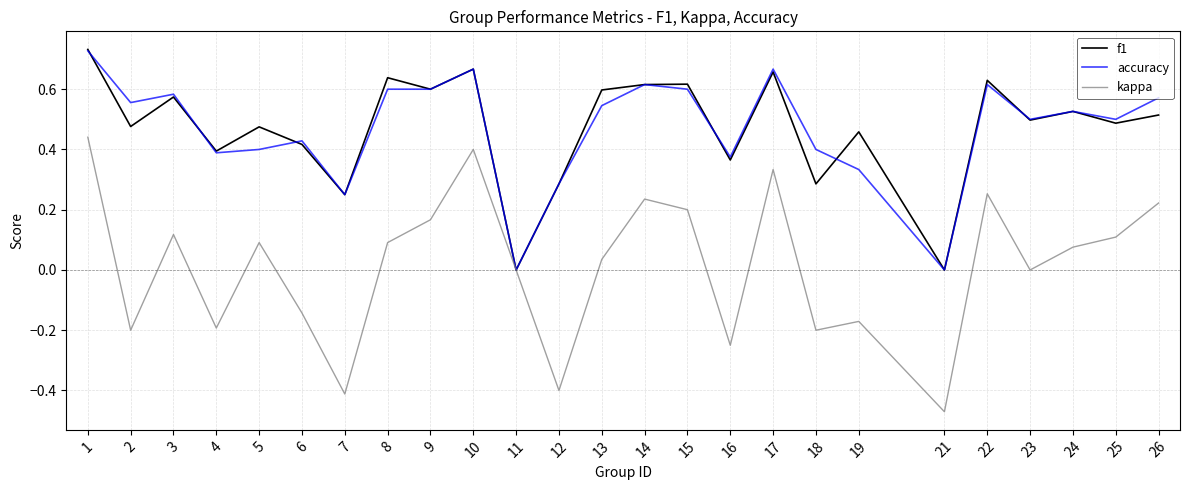

What is the total value across all series at 3?

1.3